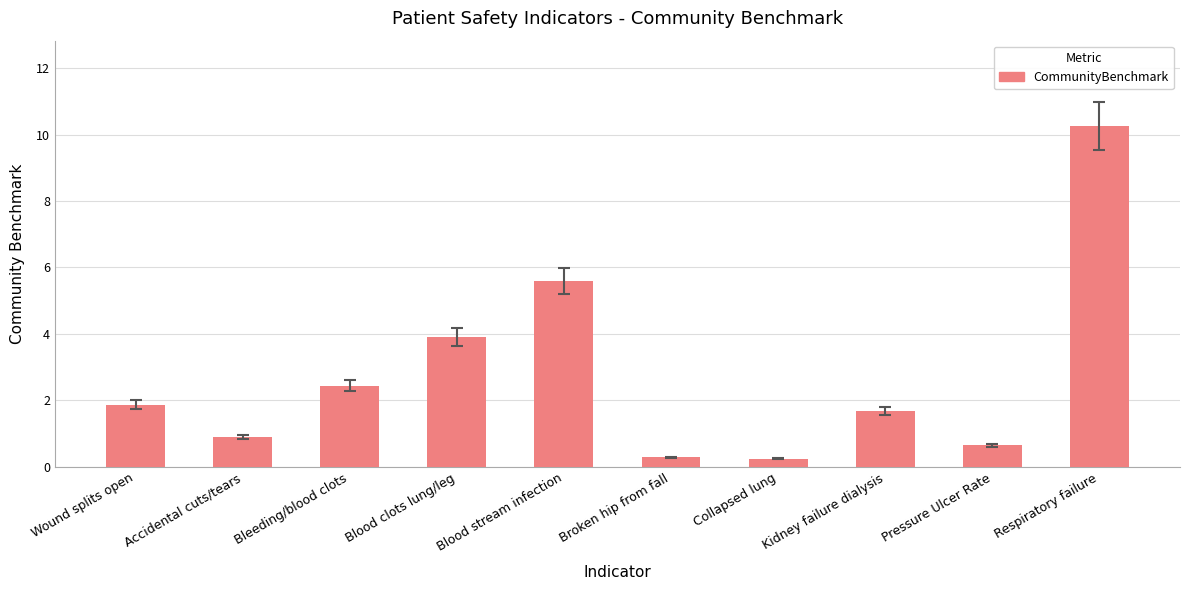

What is the difference between the values at Accidental cuts/tears and Blood stream infection?

4.7